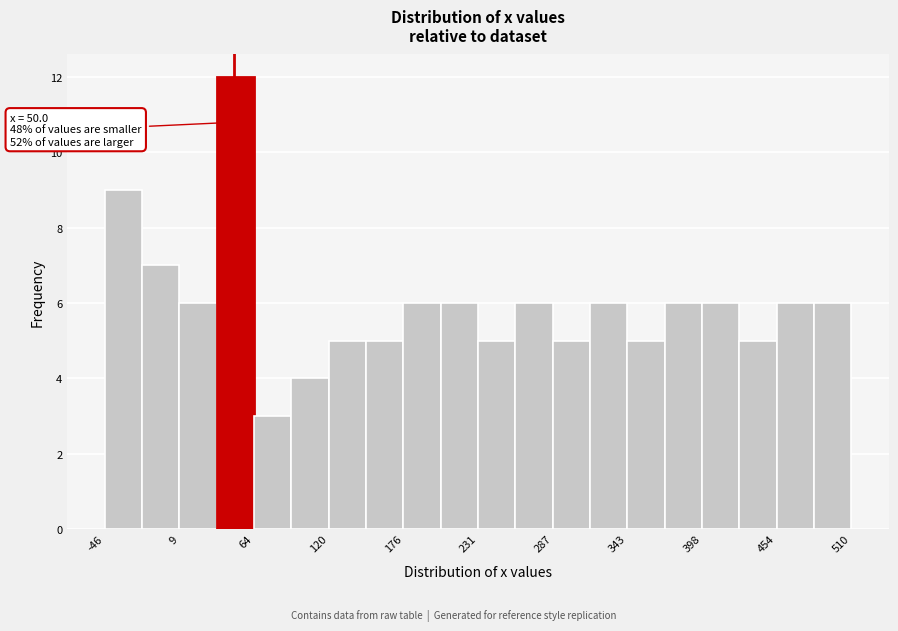

Read against the x-axis, roughly where is the centre of the tallest bar?

50